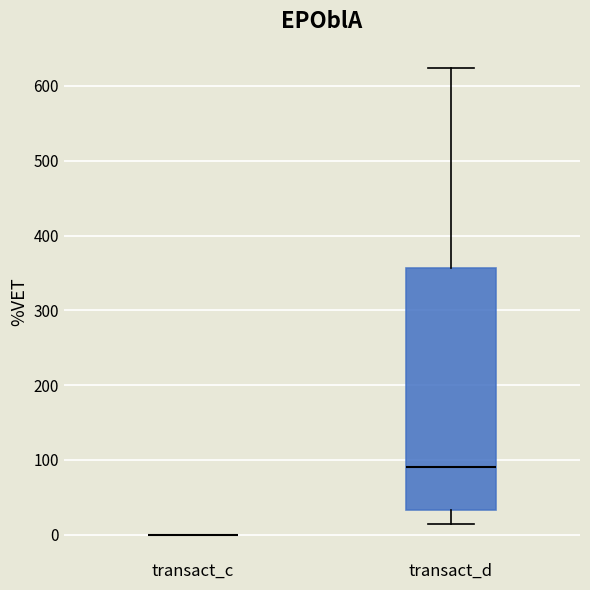

Which box is the tallest, from its lower edge to its upper edge?

transact_d